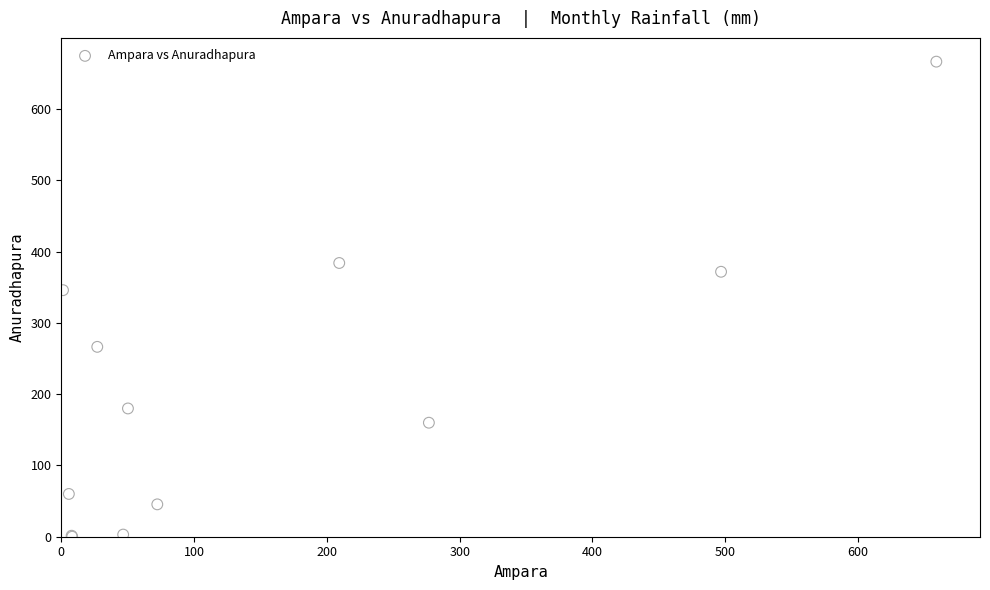

What Y value in the scatter plot is closest to 333?

345.8